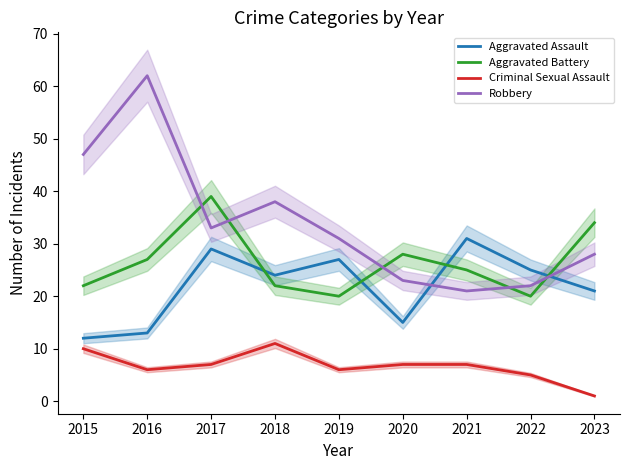

How many interior local peaks does the Robbery series have?

2